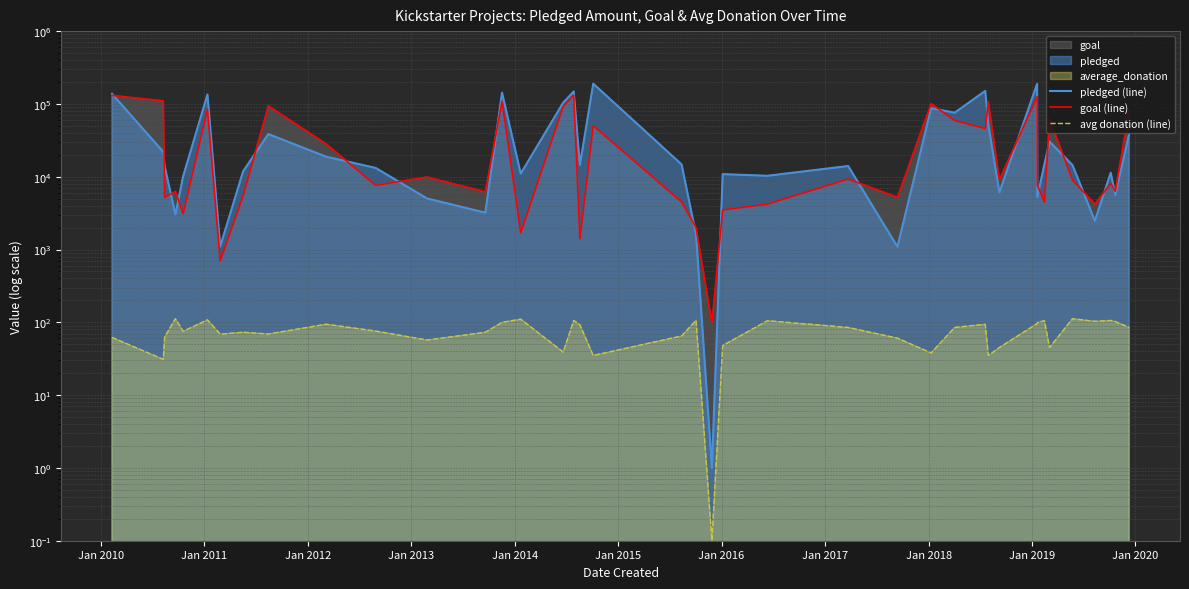

Reading left to right, transcribe all the data shown in this chart.

pledged (line): 137635.0	21946.0	13838.0	3030.0	10085.0	134845.0	1101.0	11904.0	38533.0	18829.0	13195.0	5027.0	3208.0	142523.0	11041.0	104257.0	147936.0	14560.0	189666.0	14741.0	1599.0	1.0	10850.0	10295.0	14025.0	1090.0	87676.0	75690.0	150965.0	51814.0	6089.0	188628.0	5265.0	14942.0	30331.0	14455.0	2477.0	11339.0	5629.0	38414.0
goal (line): 130800.0	110100.0	5200.0	6300.0	3100.0	84600.0	700.0	5500.0	94000.0	28200.0	7600.0	9900.0	6200.0	108400.0	1700.0	92400.0	131800.0	1400.0	50200.0	4500.0	2000.0	100.0	3500.0	4200.0	9300.0	5200.0	101000.0	59100.0	45900.0	107500.0	9100.0	125500.0	7600.0	4500.0	62500.0	9000.0	4200.0	8100.0	6300.0	81200.0
avg donation (line): 62.0	31.0	62.9	112.2	75.3	108.0	68.8	73.0	69.1	94.2	75.8	57.1	72.9	100.0	110.4	39.0	106.0	92.2	35.0	64.9	106.6	0.1	48.0	105.0	85.0	60.6	38.0	85.0	94.0	35.0	45.1	96.0	99.3	105.2	45.0	112.0	103.2	106.0	102.3	85.0